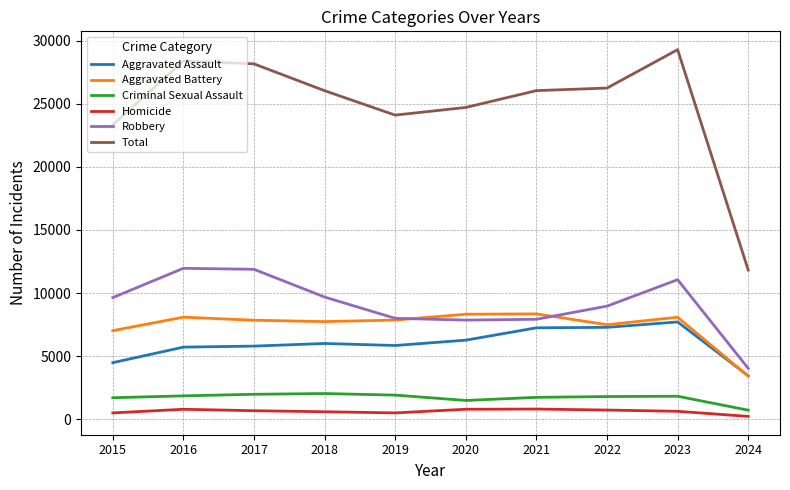

Which series changed the most between 2018 and 2023?

Total